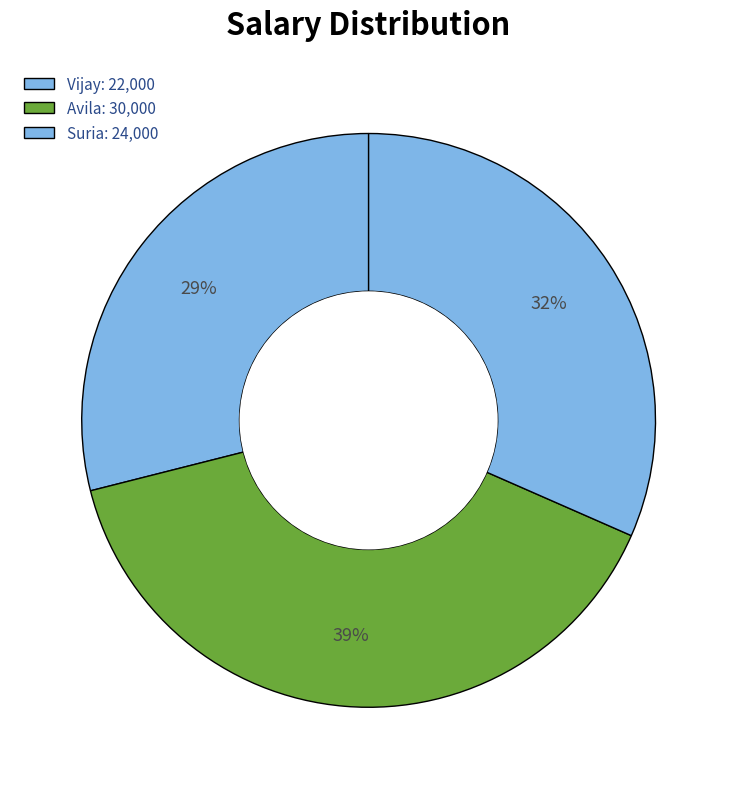

Is it true that Suria is 19% of the pie?

False